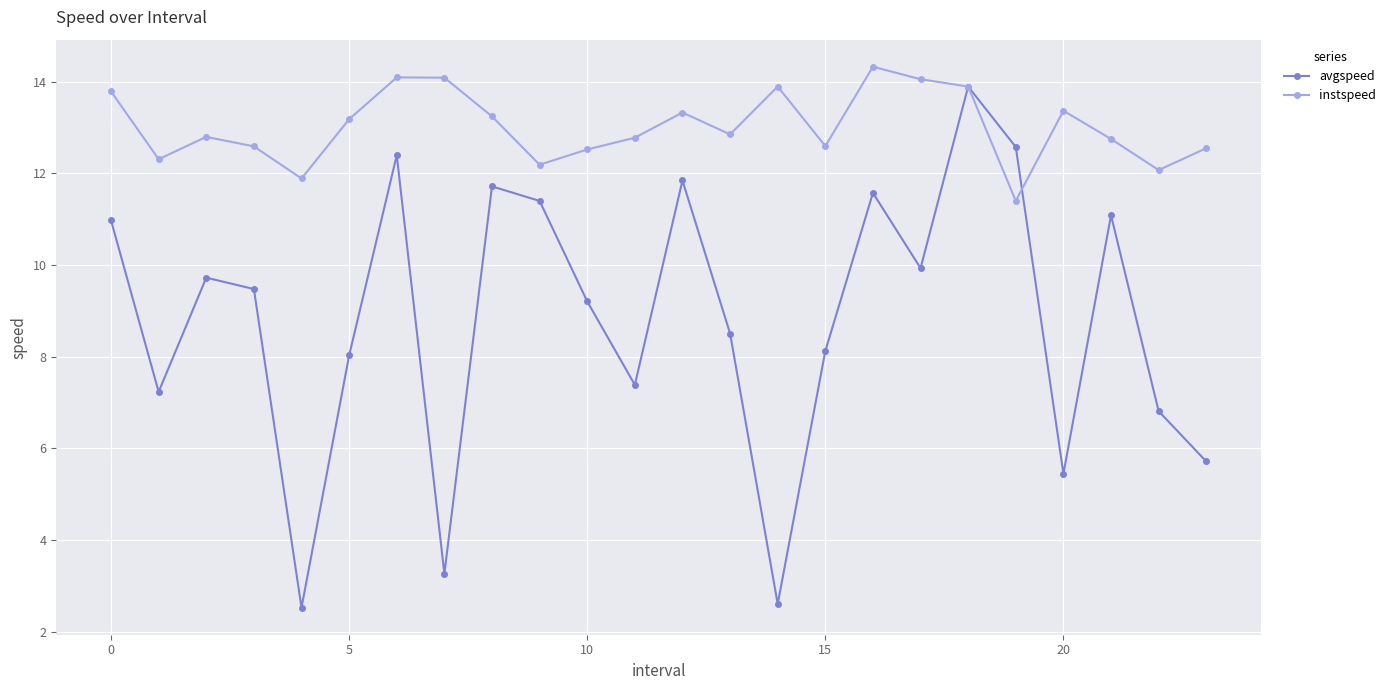

What is the value of the instspeed point at the 9th from the left?

13.2